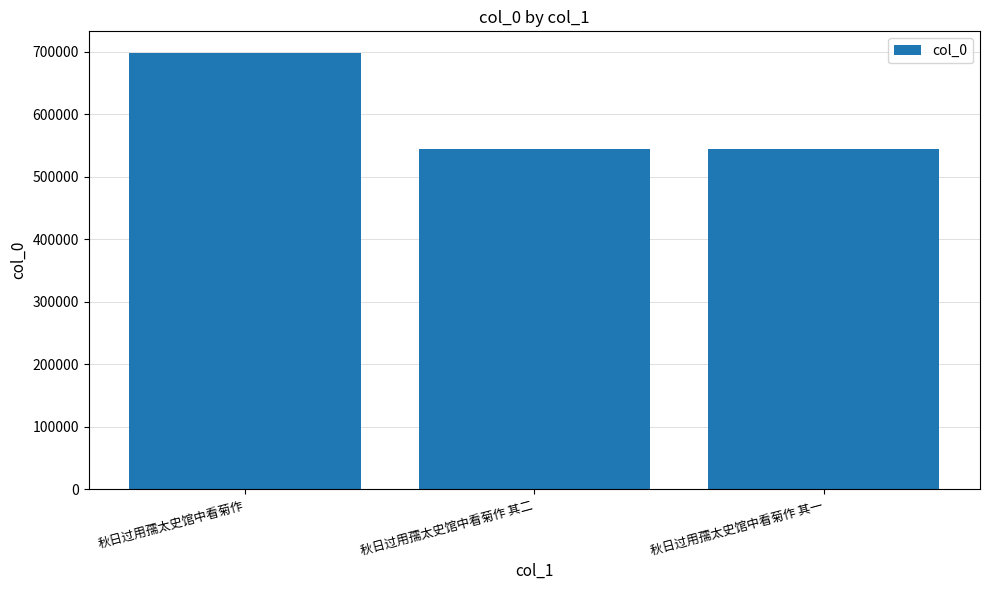

What is the label of the 1st bar from the right?

秋日过用孺太史馆中看菊作 其一